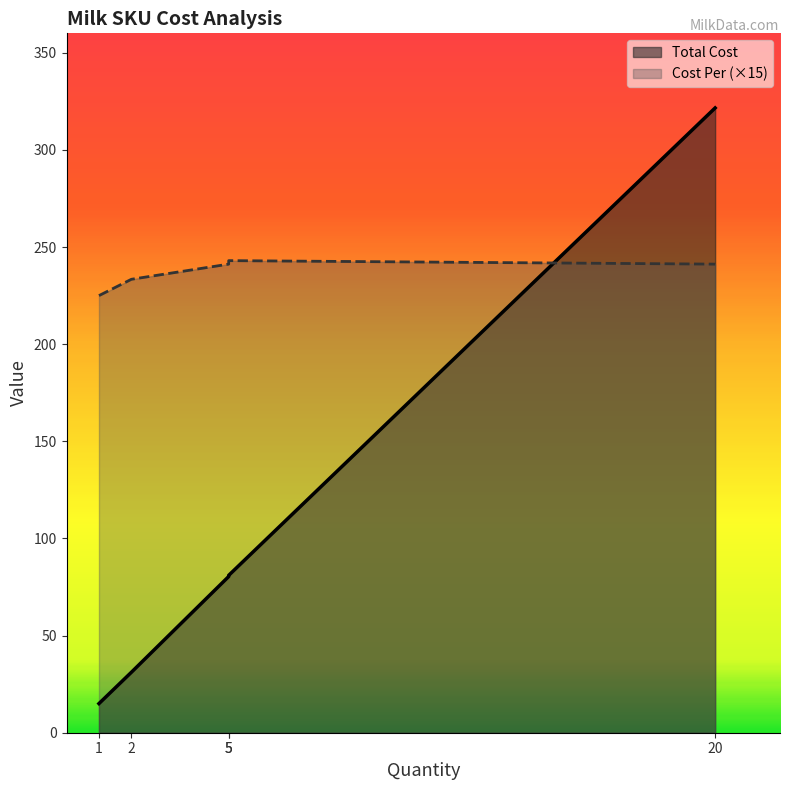

Count the number of categories in the chart.

5